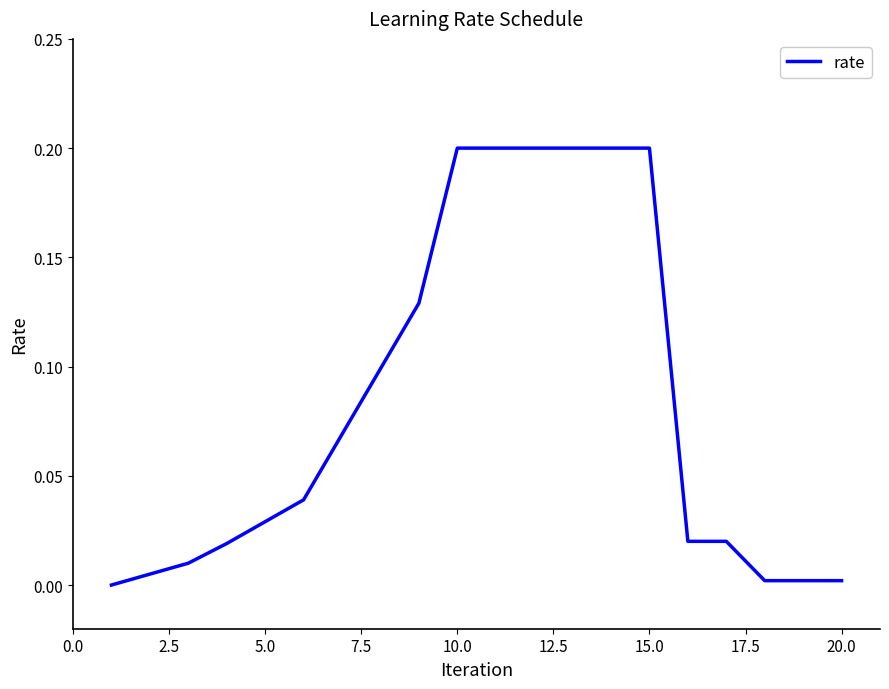

Is it true that the value at 10.0 is 0.1?

False